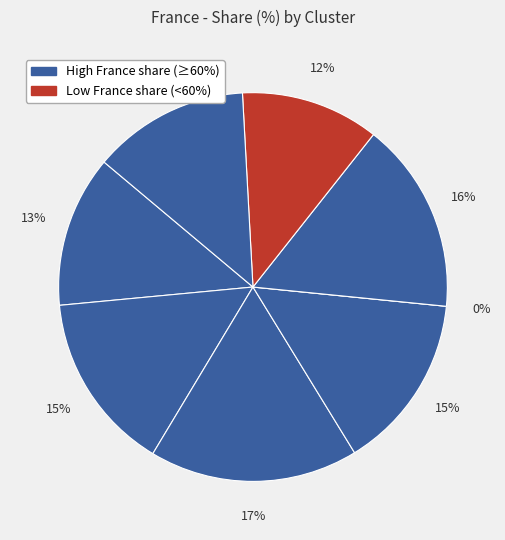

Does Cluster 5 represent more than half of the total?

No